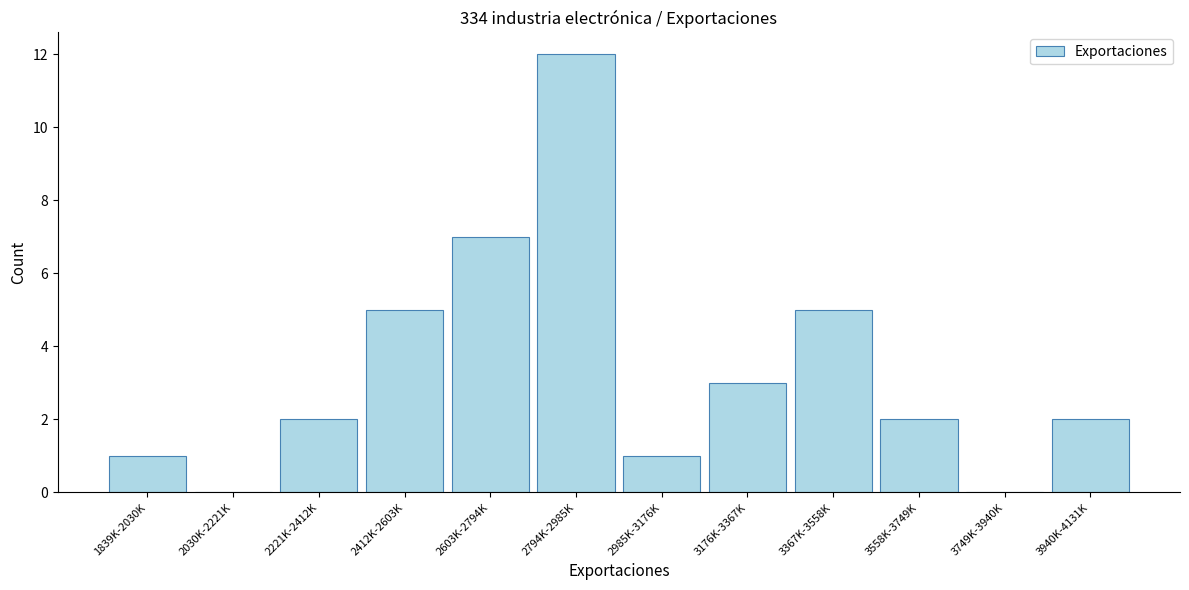

Reading left to right, extract all data points from this chart.

1839K-2030K=1	2030K-2221K=0	2221K-2412K=2	2412K-2603K=5	2603K-2794K=7	2794K-2985K=12	2985K-3176K=1	3176K-3367K=3	3367K-3558K=5	3558K-3749K=2	3749K-3940K=0	3940K-4131K=2